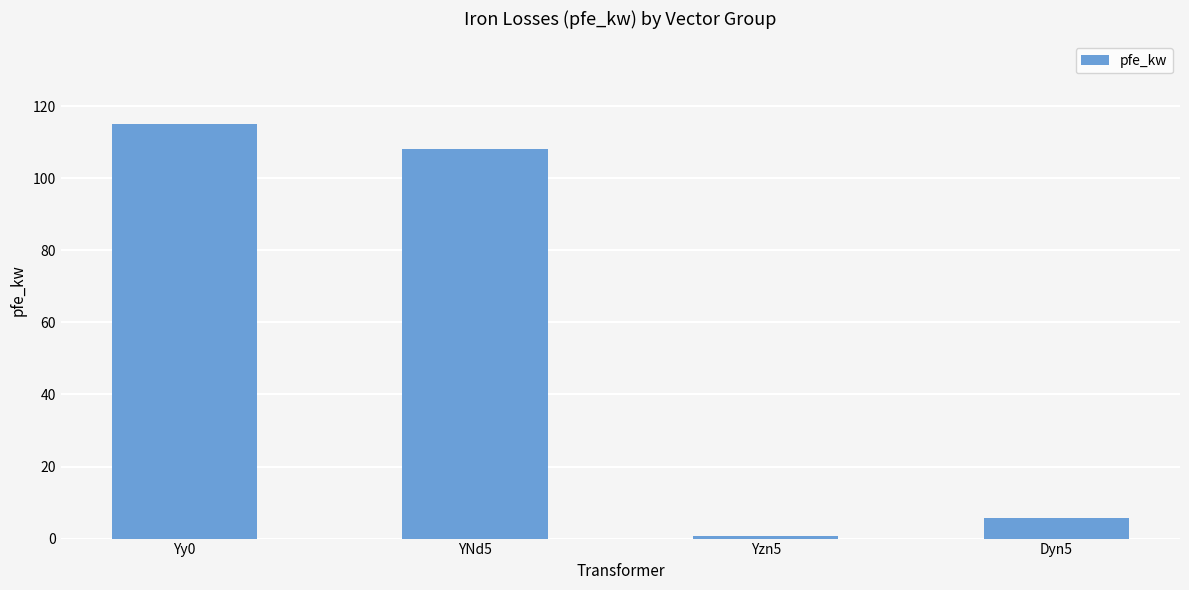

Count the number of data series in this chart.

1